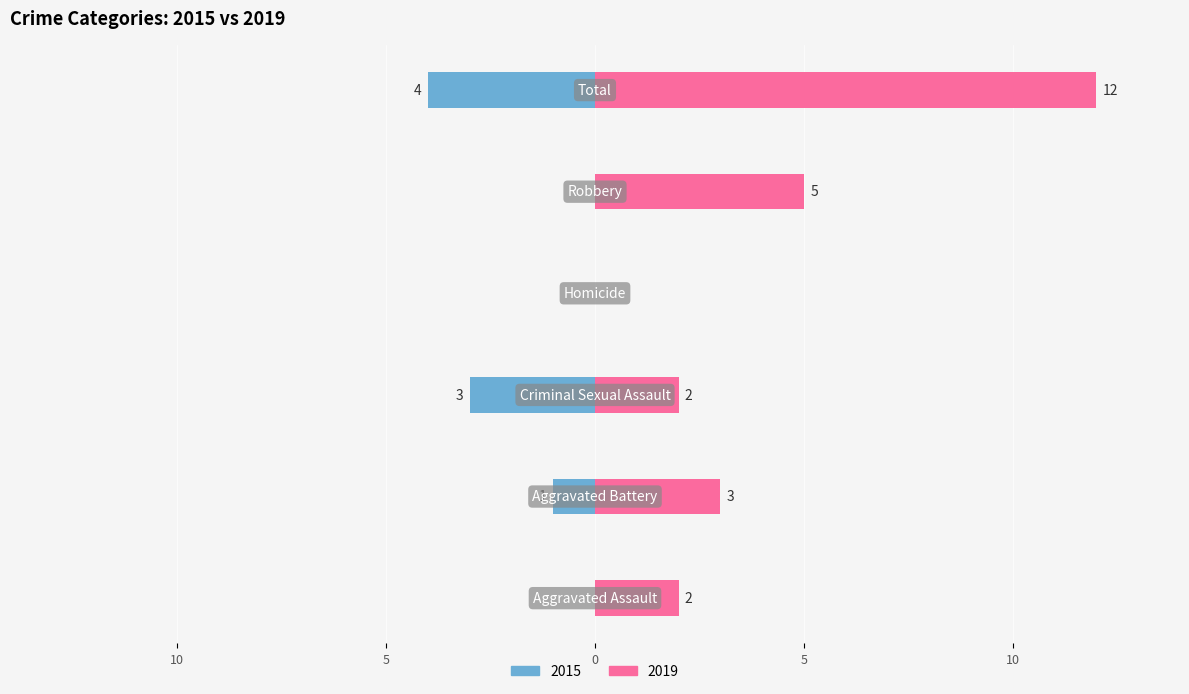

Between Robbery and Aggravated Battery, which is larger?

Robbery